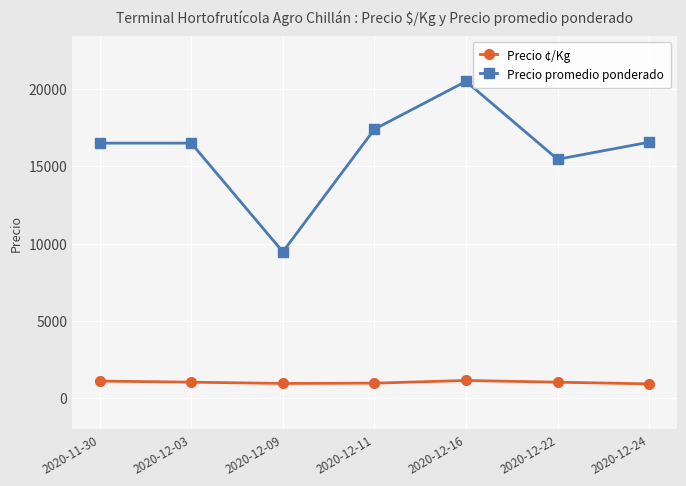

List the series in order of their peak value, highest first.

Precio promedio ponderado, Precio ¢/Kg